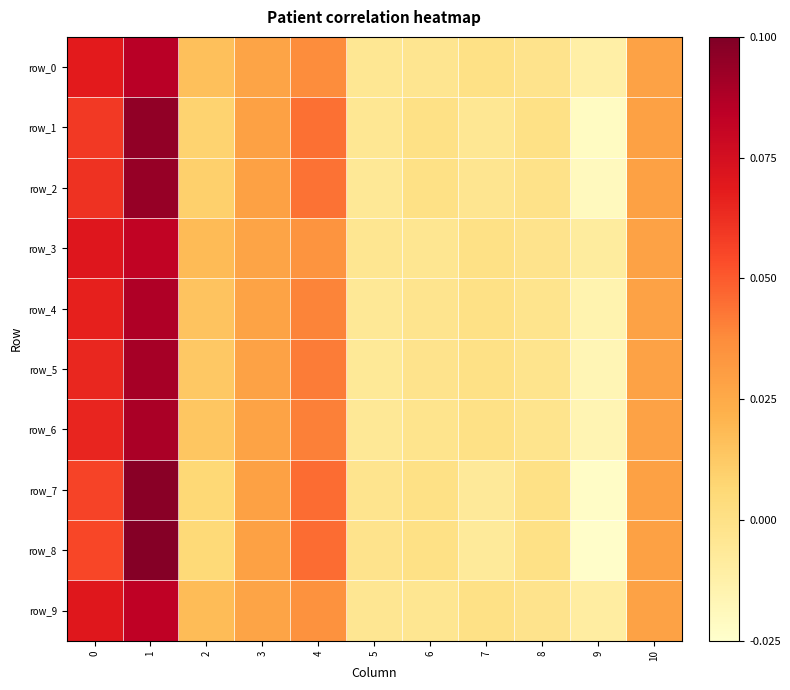

How many values in row_6 are below zero?

4